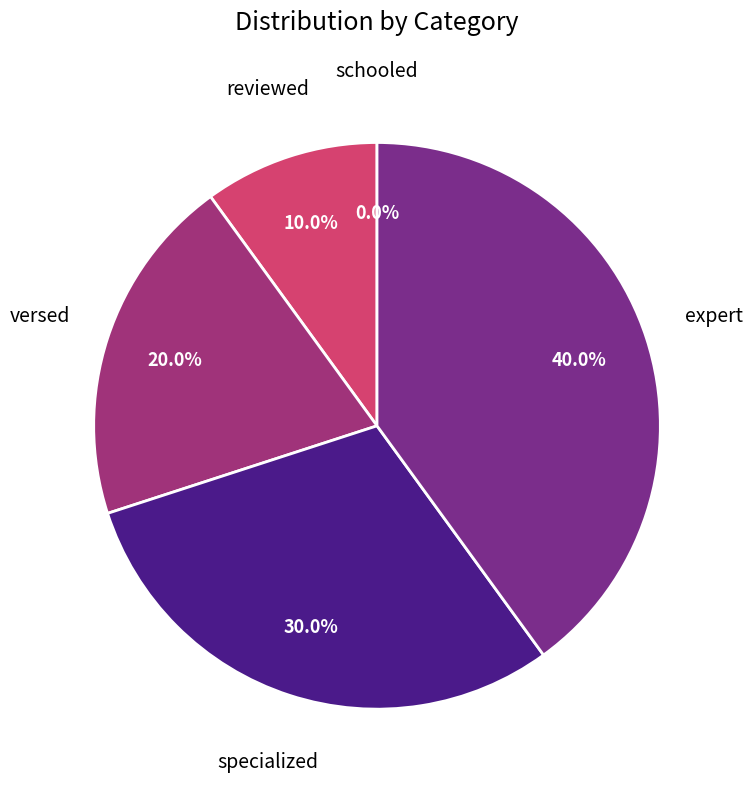

Is it true that schooled is 1% of the pie?

False